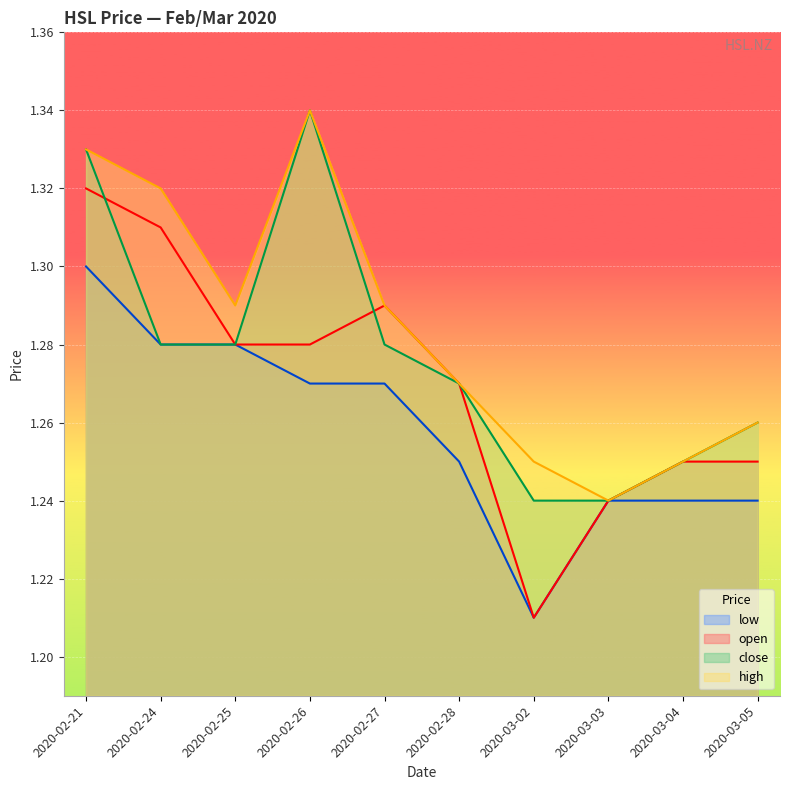

True or false: low has a value of 1.3 at 2020-02-27.

True